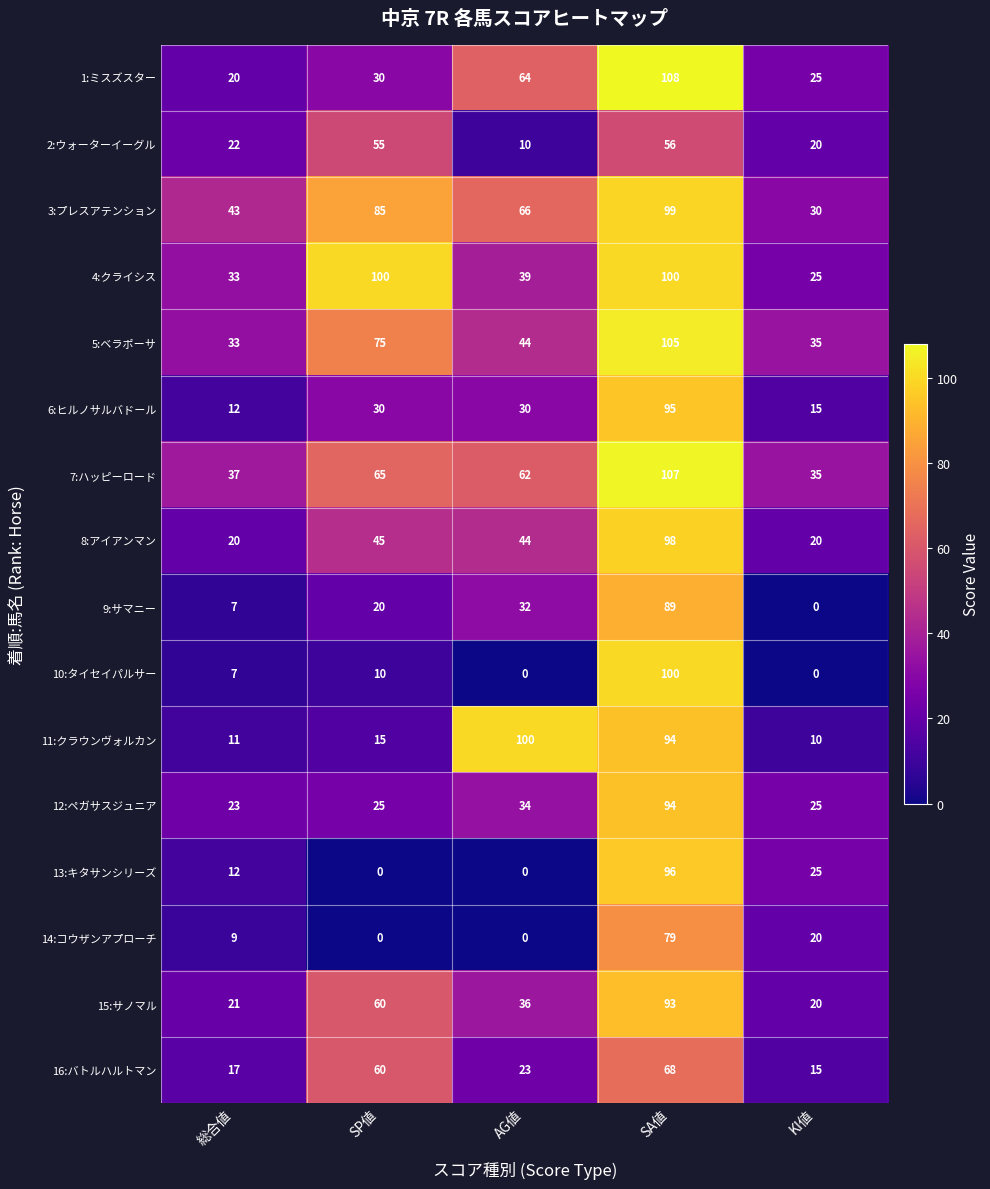

List the labels in order of 15:サノマル value, smallest first.

KI値, 総合値, AG値, SP値, SA値